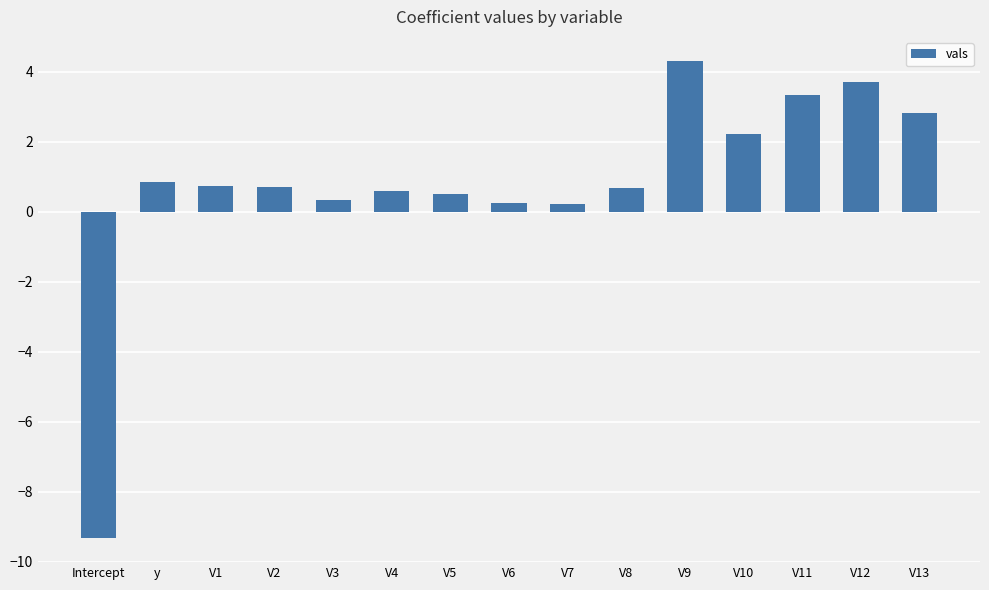

Count the number of values greater than 0.

14